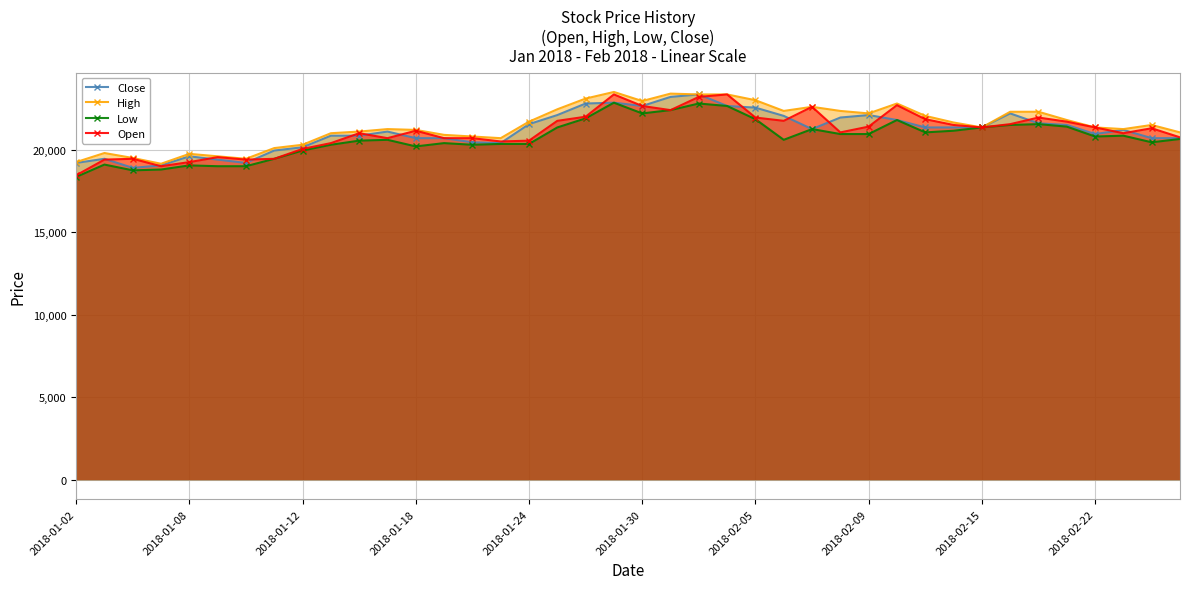

What is the approximate value of Close at 2018-01-08?

19600